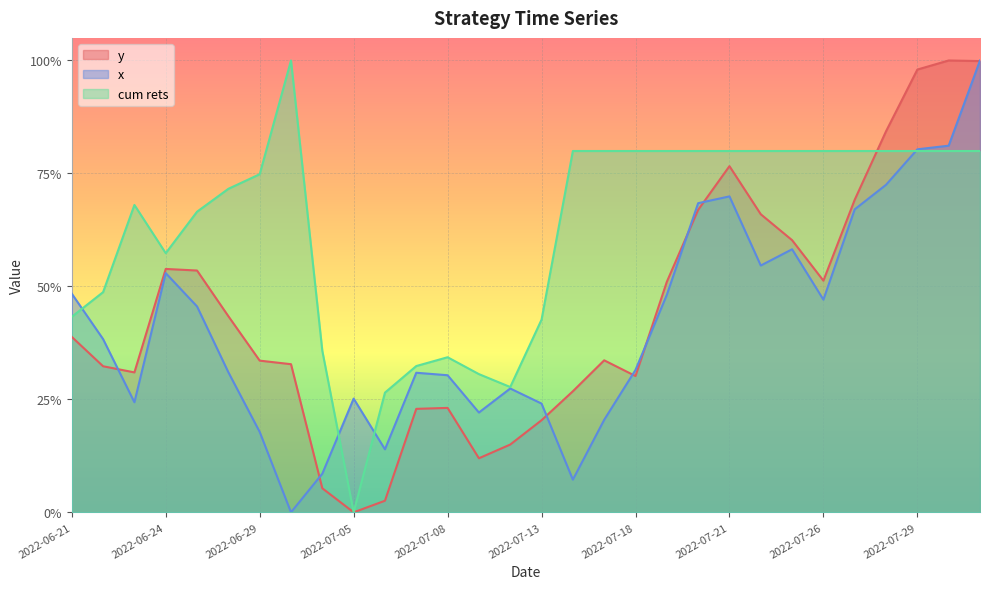

Reading right to left, transcribe all the data shown in this chart.

y: 1.0	1.0	1.0	0.8	0.7	0.5	0.6	0.7	0.8	0.7	0.5	0.3	0.3	0.3	0.2	0.1	0.1	0.2	0.2	0.0	0.0	0.1	0.3	0.3	0.4	0.5	0.5	0.3	0.3	0.4
x: 1.0	0.8	0.8	0.7	0.7	0.5	0.6	0.5	0.7	0.7	0.5	0.3	0.2	0.1	0.2	0.3	0.2	0.3	0.3	0.1	0.3	0.1	0.0	0.2	0.3	0.5	0.5	0.2	0.4	0.5
cum rets: 0.8	0.8	0.8	0.8	0.8	0.8	0.8	0.8	0.8	0.8	0.8	0.8	0.8	0.8	0.4	0.3	0.3	0.3	0.3	0.3	0.0	0.4	1.0	0.7	0.7	0.7	0.6	0.7	0.5	0.4